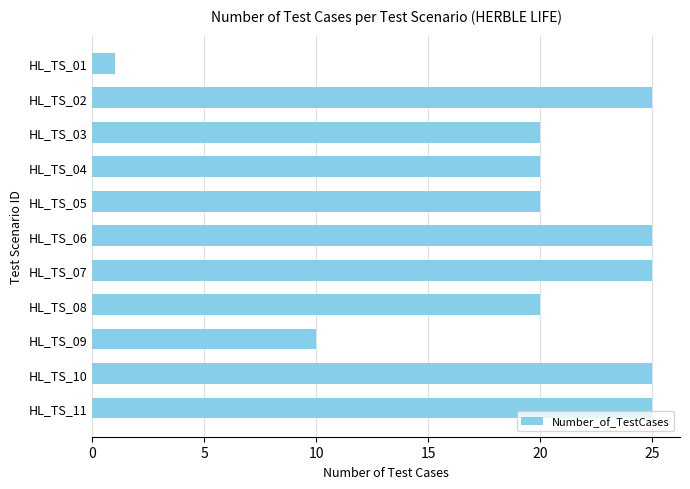

Reading bottom to top, list all the values displayed in this chart.

HL_TS_11=25	HL_TS_10=25	HL_TS_09=10	HL_TS_08=20	HL_TS_07=25	HL_TS_06=25	HL_TS_05=20	HL_TS_04=20	HL_TS_03=20	HL_TS_02=25	HL_TS_01=1